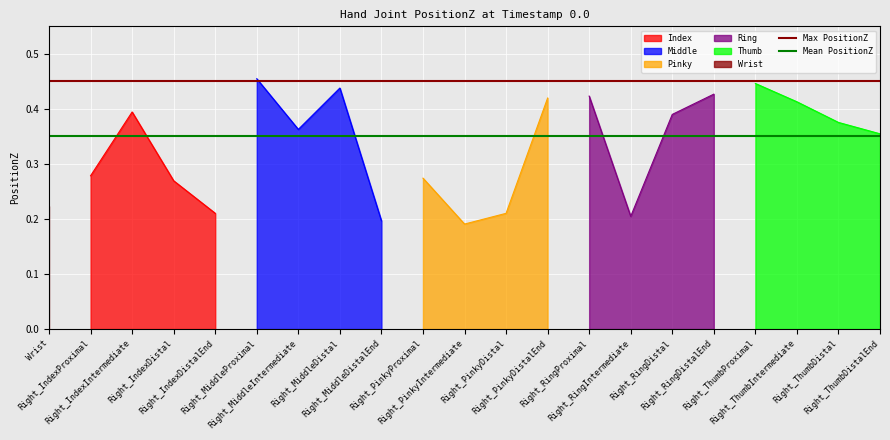

The value of Mean PositionZ at Wrist is 0.1. True or false?

False